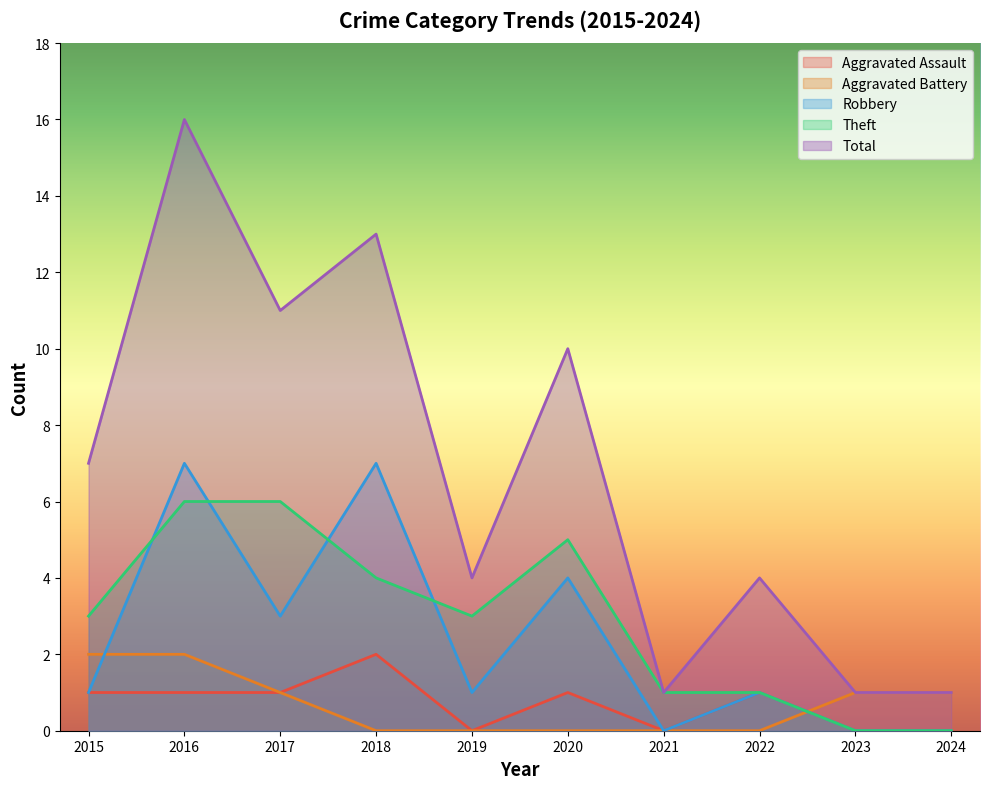

Which category has the highest value in the Aggravated Battery series?

2015